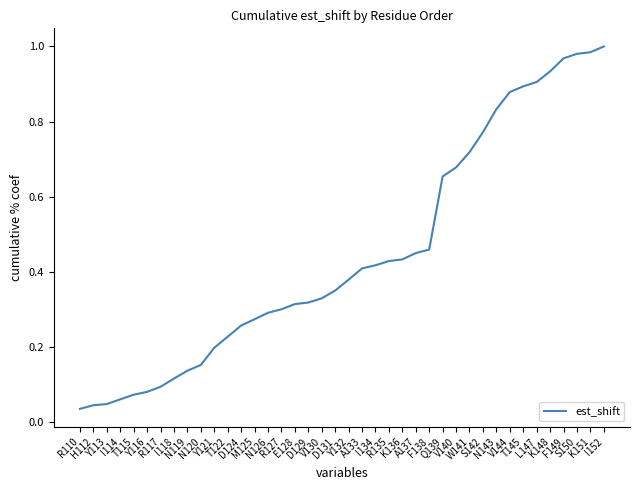

How many categories are shown in the chart?

40